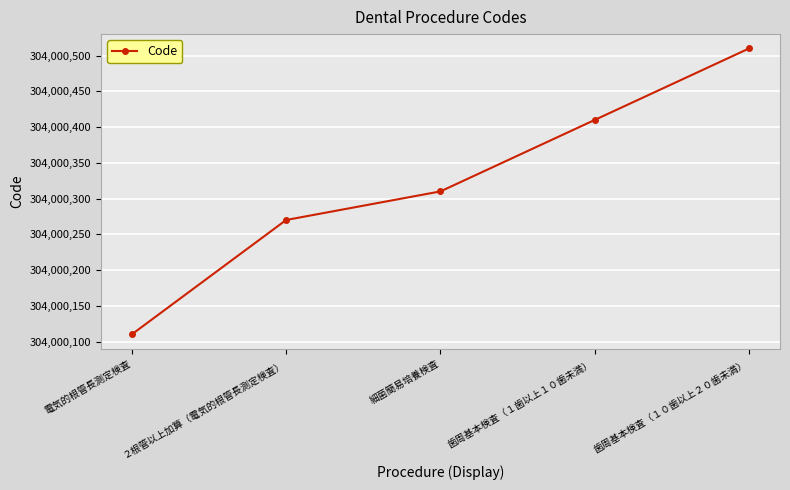

Where is the data nearest to the value 304000310?

細菌簡易培養検査